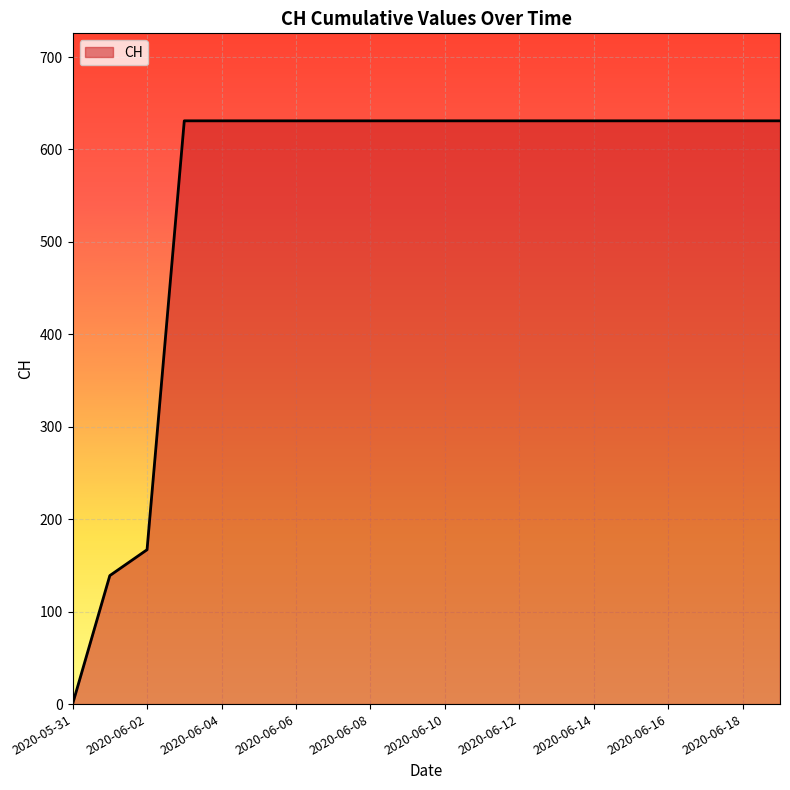

Does the chart display data point markers on the line(s)?

No